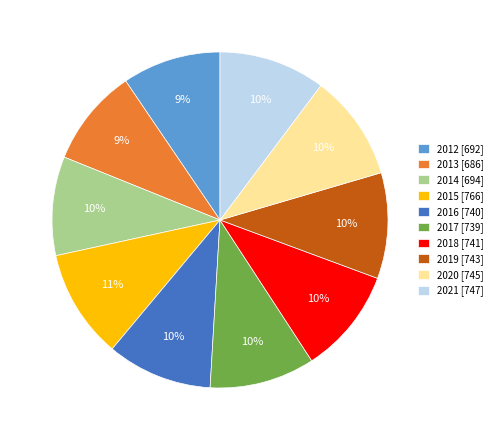

What is the ratio of the value at 2015 [766] to the value at 2014 [694]?

1.1